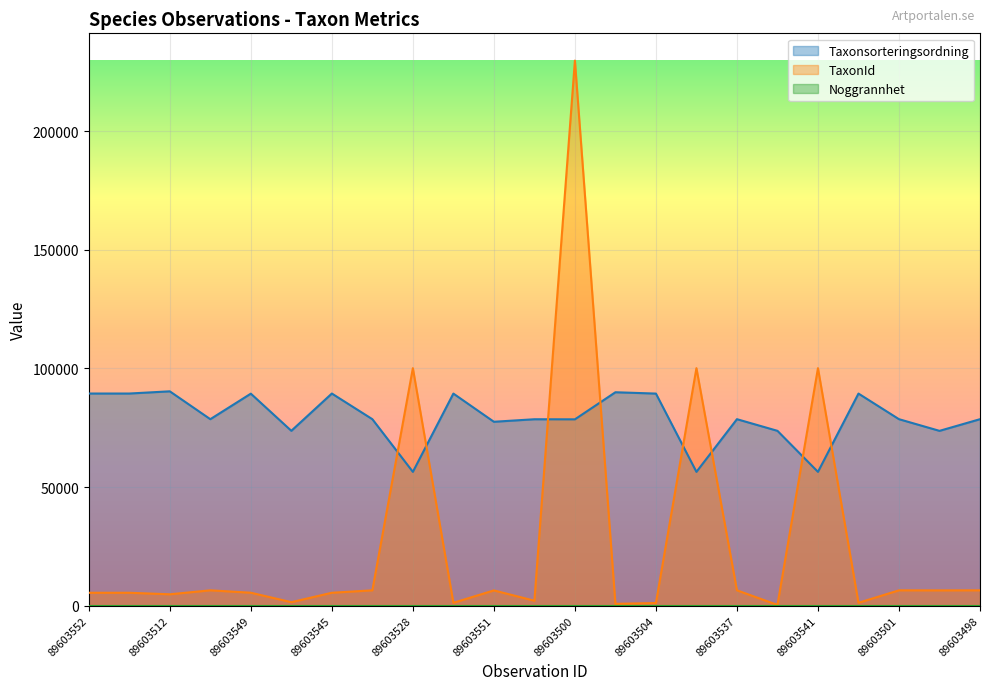

What is the difference between the highest and lowest values at 89603514?

88190